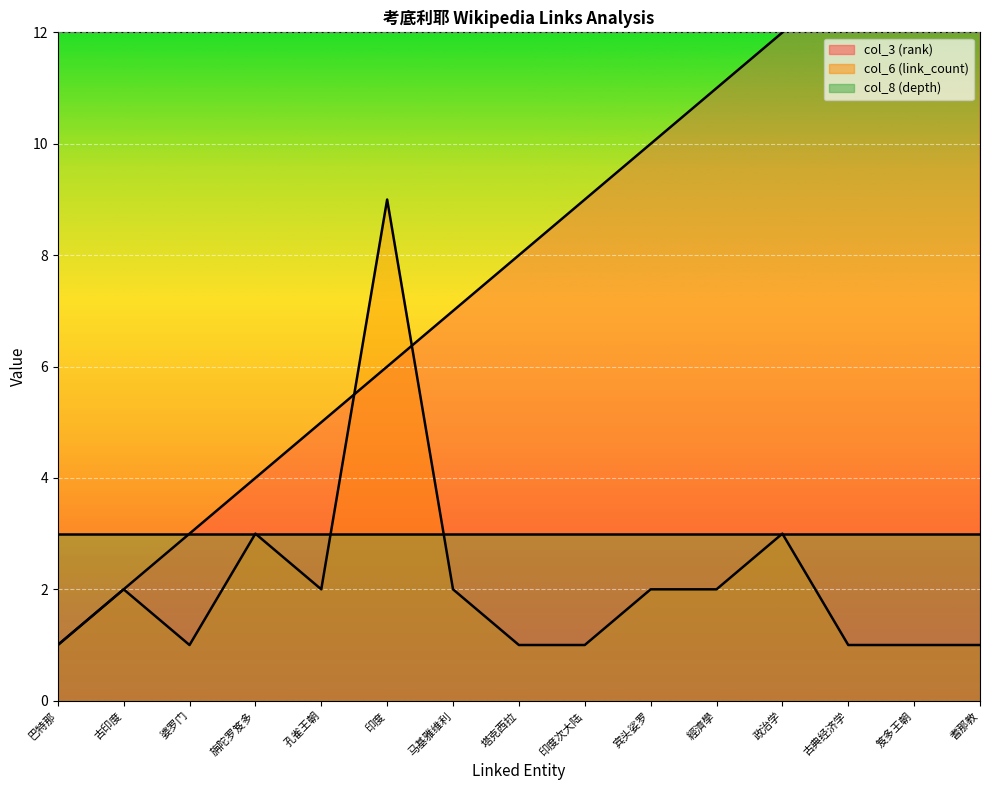

Which category has the lowest value across all series?

巴特那